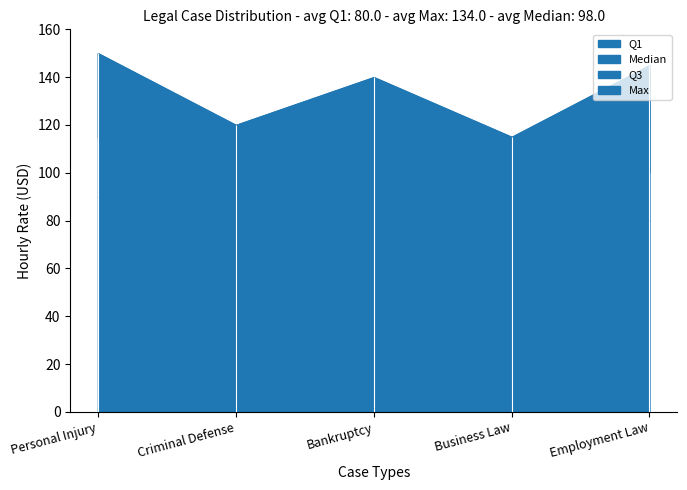

What is the sum of all Median values?

490